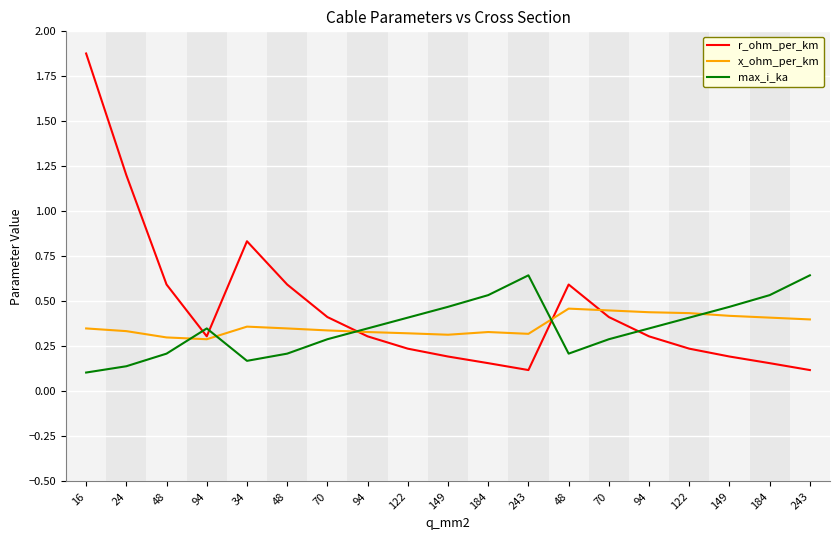

True or false: r_ohm_per_km and x_ohm_per_km cross at least once.

True